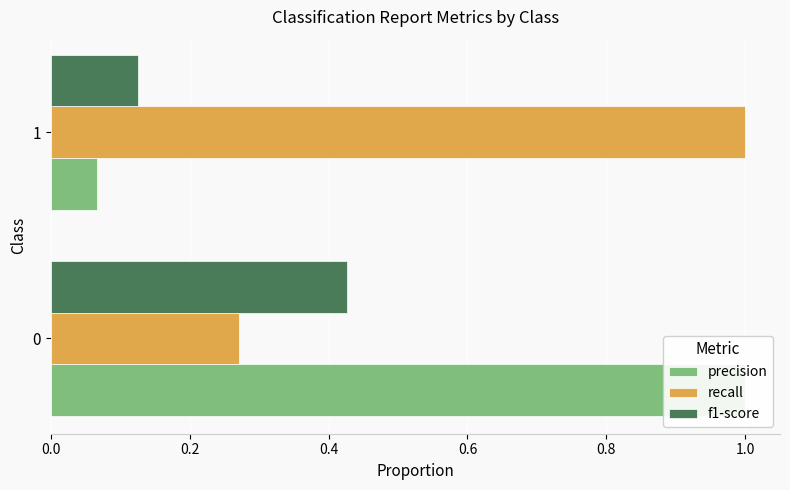

How many bars are there in each group?

3